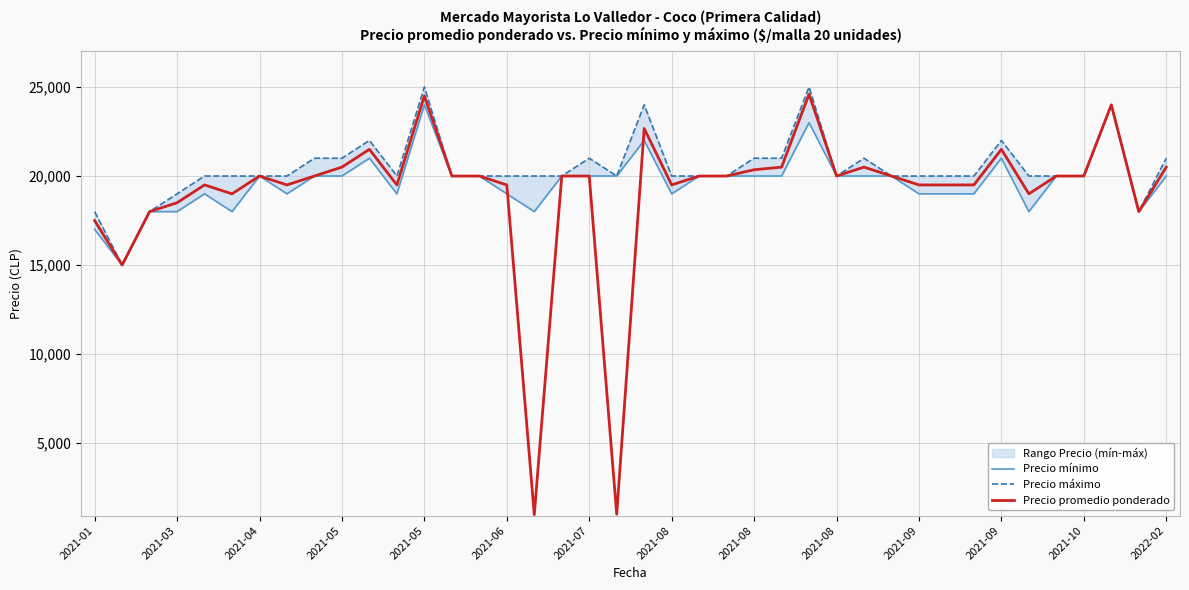

Reading left to right, list all the values displayed in this chart.

Precio mínimo: 17000	15000	18000	18000	19000	18000	20000	19000	20000	20000	21000	19000	24000	20000	20000	19000	18000	20000	20000	20000	22000	19000	20000	20000	20000	20000	23000	20000	20000	20000	19000	19000	19000	21000	18000	20000	20000	24000	18000	20000
Precio máximo: 18000	15000	18000	19000	20000	20000	20000	20000	21000	21000	22000	20000	25000	20000	20000	20000	20000	20000	21000	20000	24000	20000	20000	20000	21000	21000	25000	20000	21000	20000	20000	20000	20000	22000	20000	20000	20000	24000	18000	21000
Precio promedio ponderado: 17500	15000	18000	18500	19500	19000	20000	19500	20000	20500	21500	19500	24500	20000	20000	19500	975	20000	20000	1000	22667	19500	20000	20000	20353	20500	24600	20000	20500	20000	19500	19500	19500	21500	19000	20000	20000	24000	18000	20500